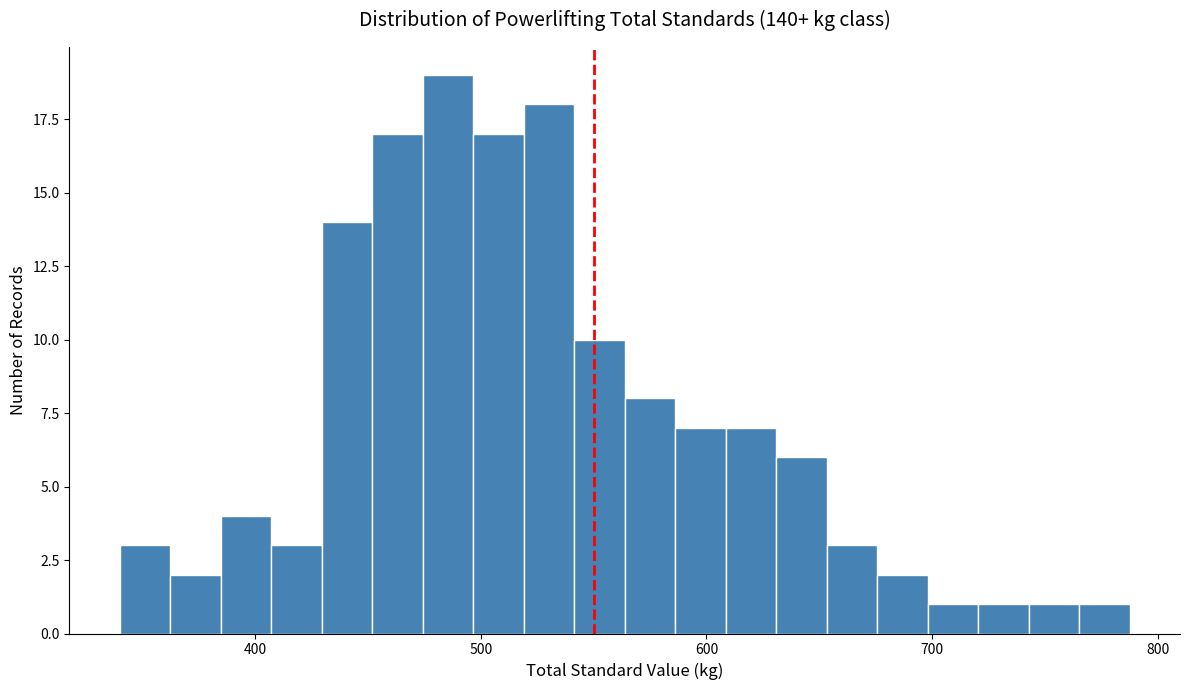

Read against the x-axis, roughly where is the centre of the tallest bar?

490